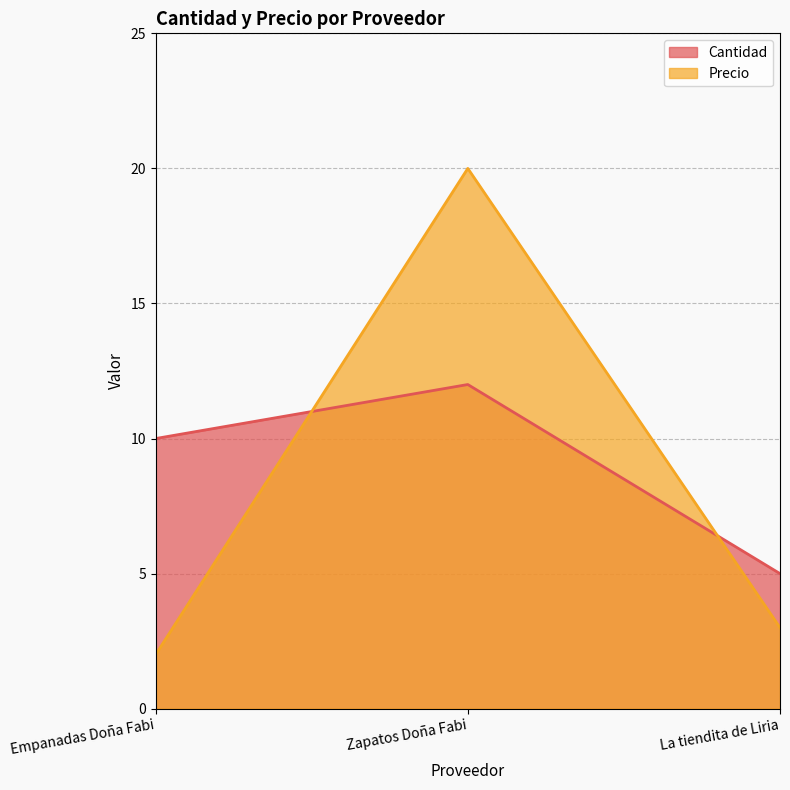

Reading left to right, list all the values displayed in this chart.

Cantidad: 10	12	5
Precio: 2	20	3